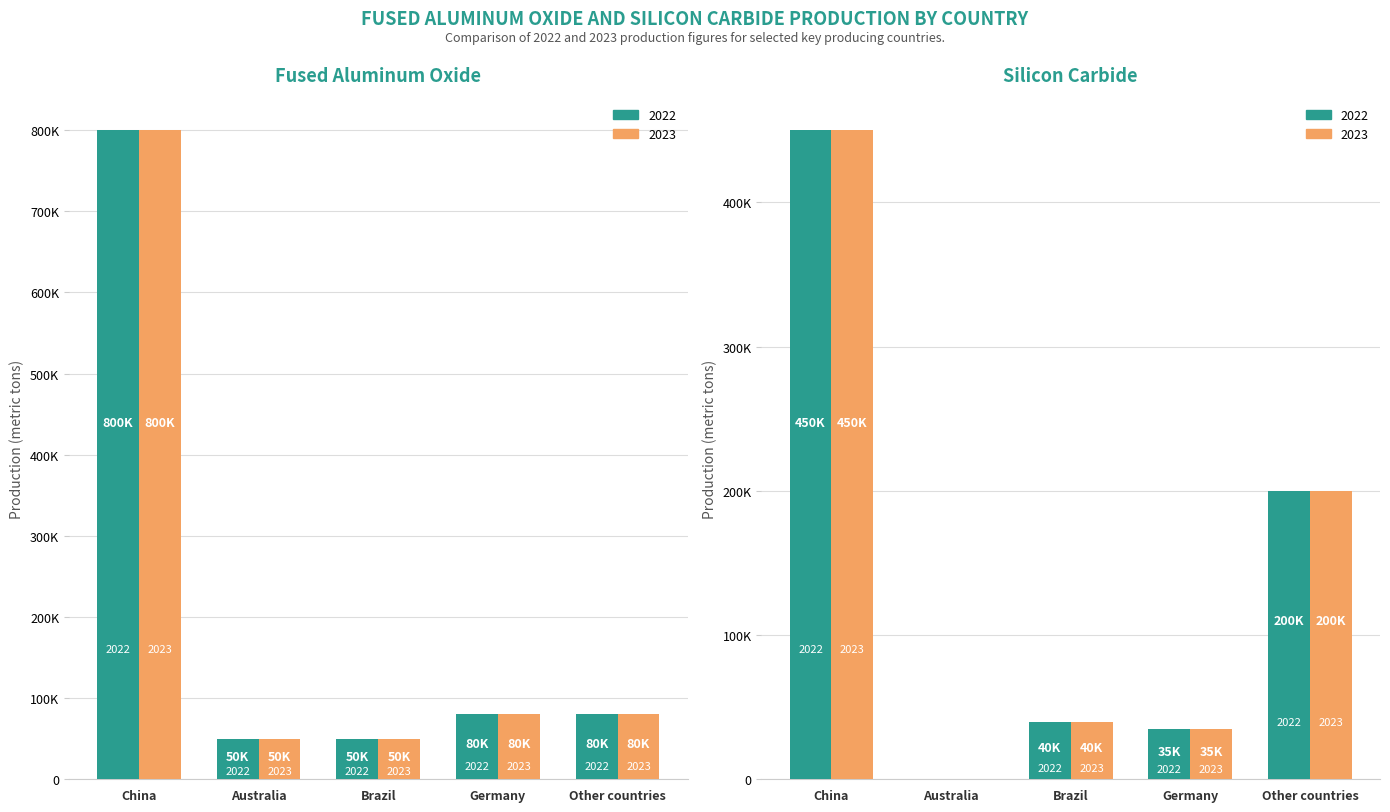

Which series has the largest range (max minus min)?

Fused aluminum oxide 2022